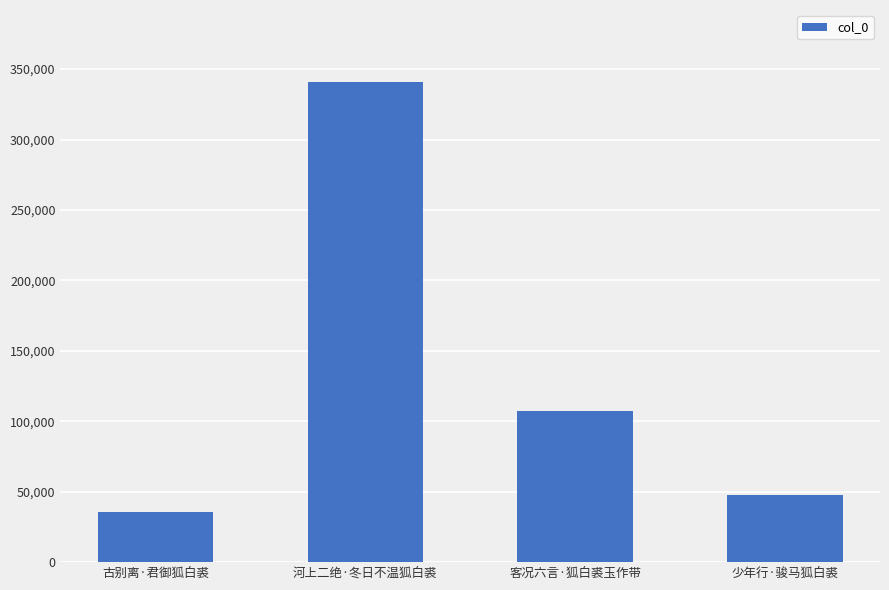

Where does the data first go above 107145?

河上二绝·冬日不温狐白裘